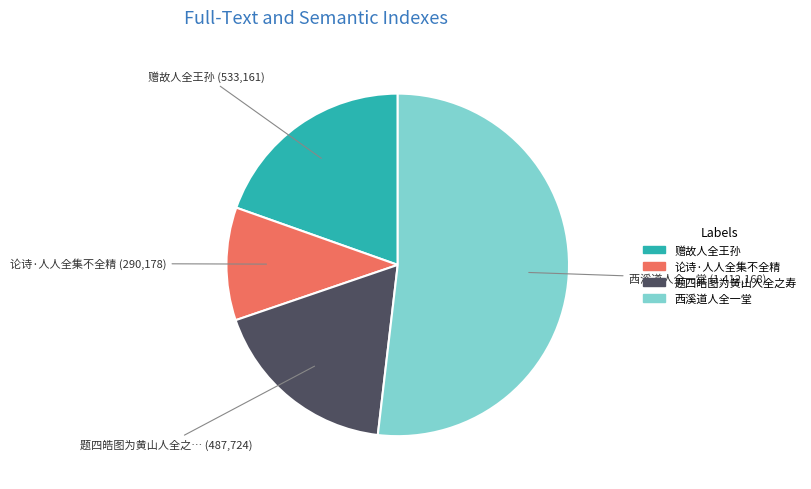

Is there any slice that represents more than half of the pie?

Yes